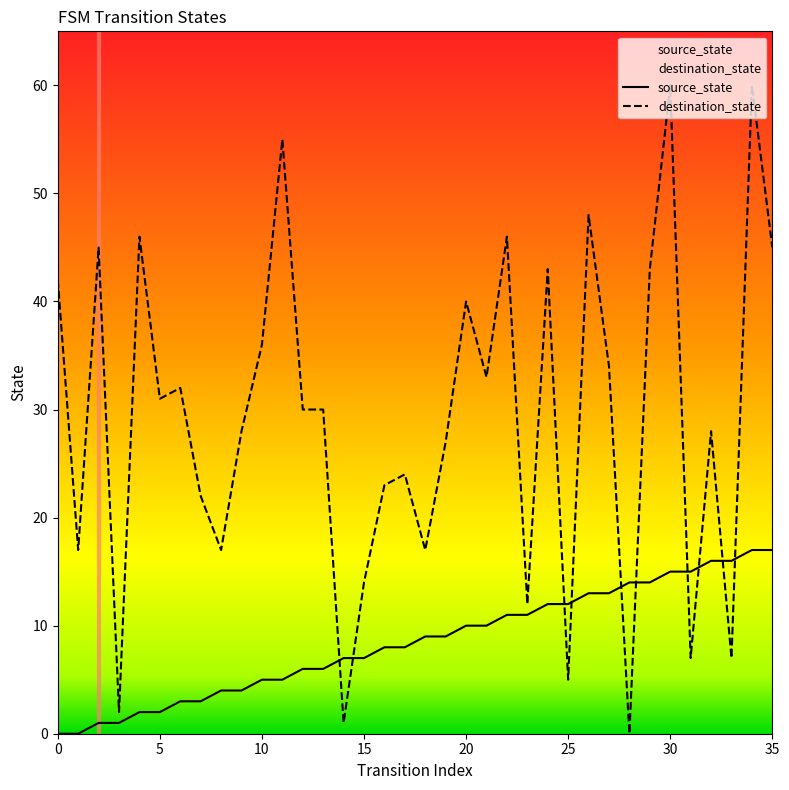

At 20, list the series in order from smallest to largest.

source_state, destination_state